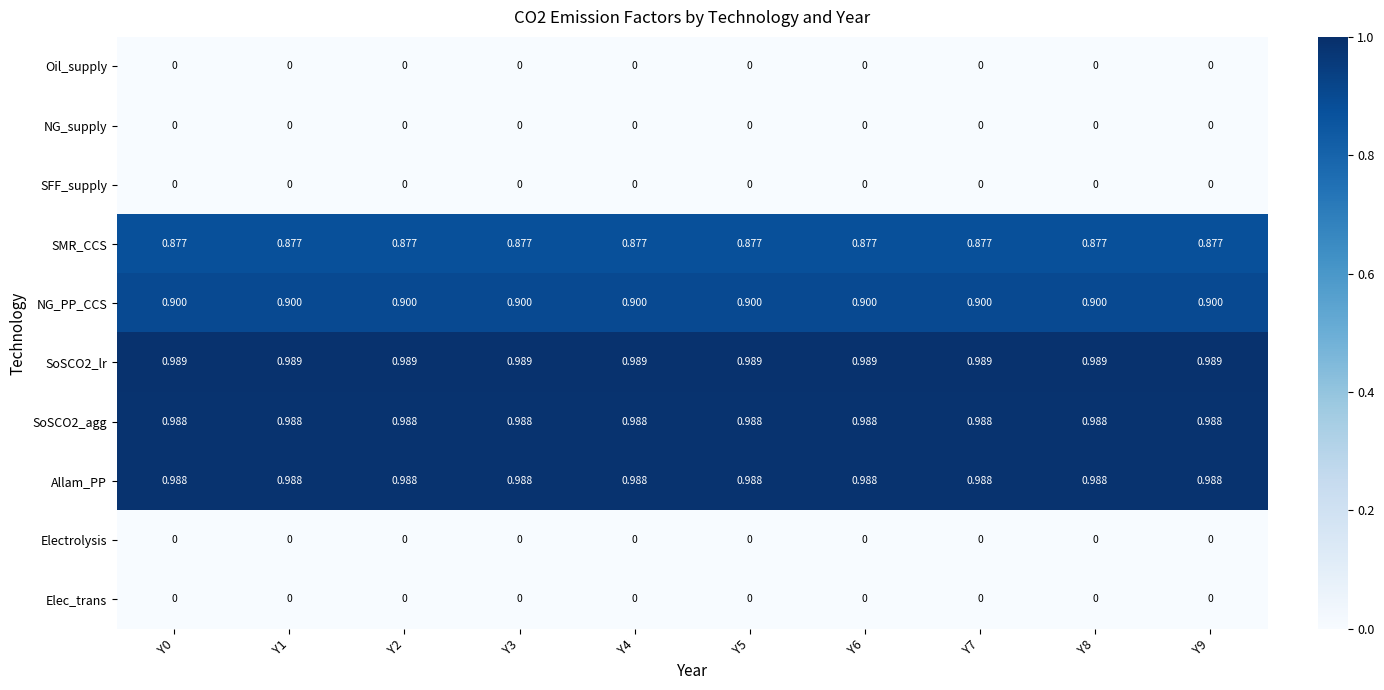

Is the value of Elec_trans at Y4 greater than the value of Allam_PP at Y2?

No